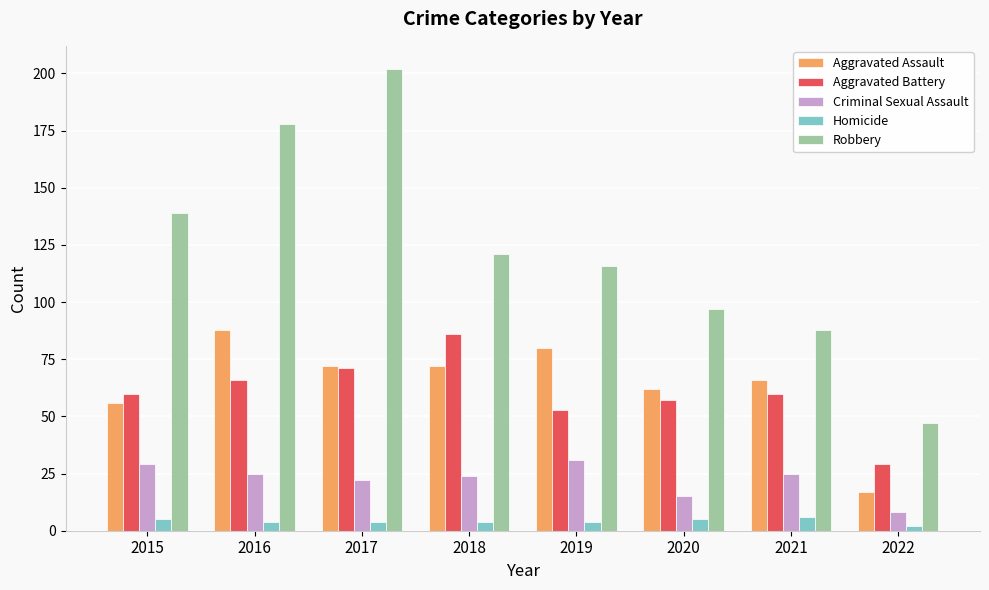

How many data points in Robbery are less than 121?

4